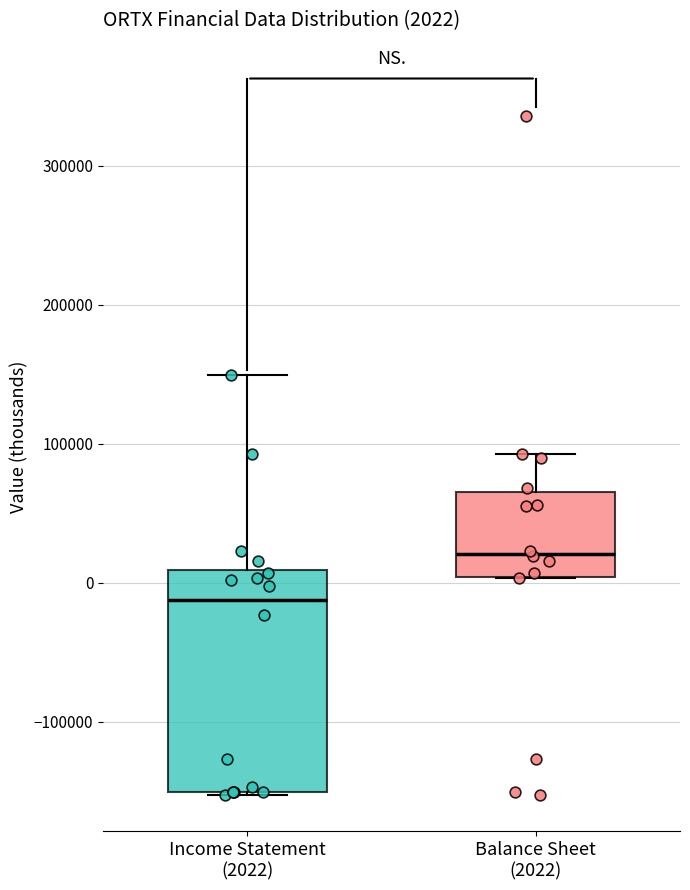

Which box has the lowest median line?

Income Statement (2022)